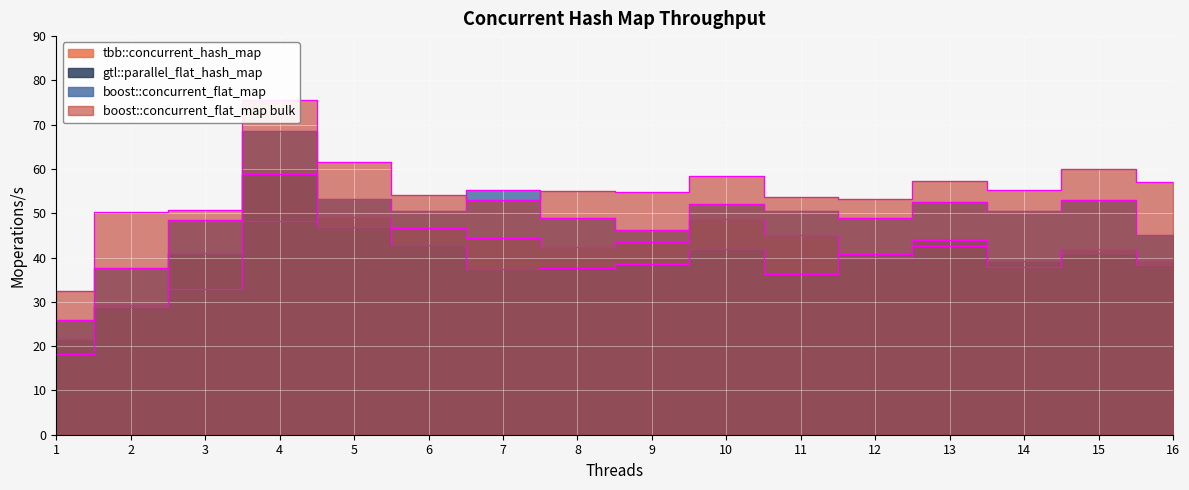

At which category does gtl::parallel_flat_hash_map reach its first local peak?

4